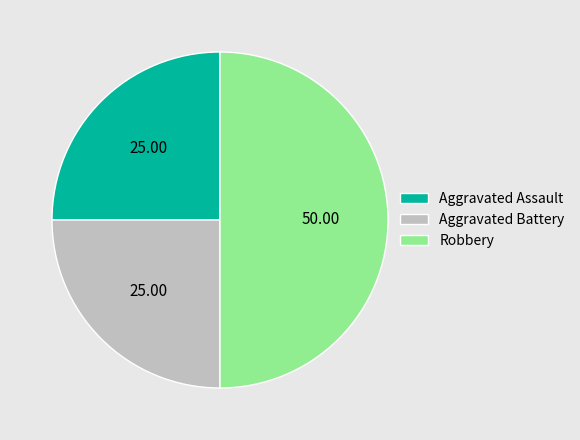

Approximately how many times larger is the value at Aggravated Assault compared to Robbery?

0.5